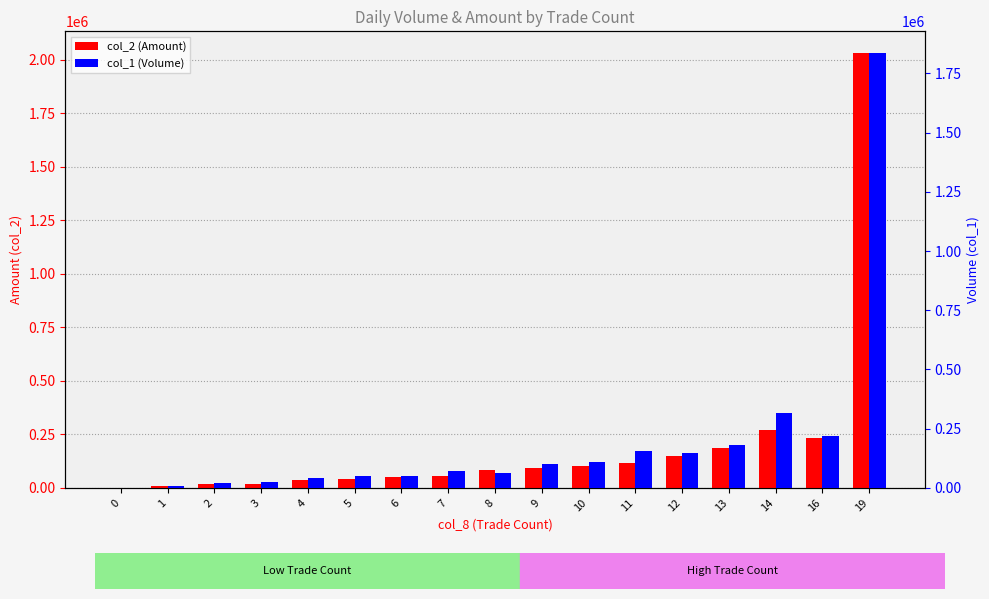

At which label does col_1 (Volume) reach its peak?

19